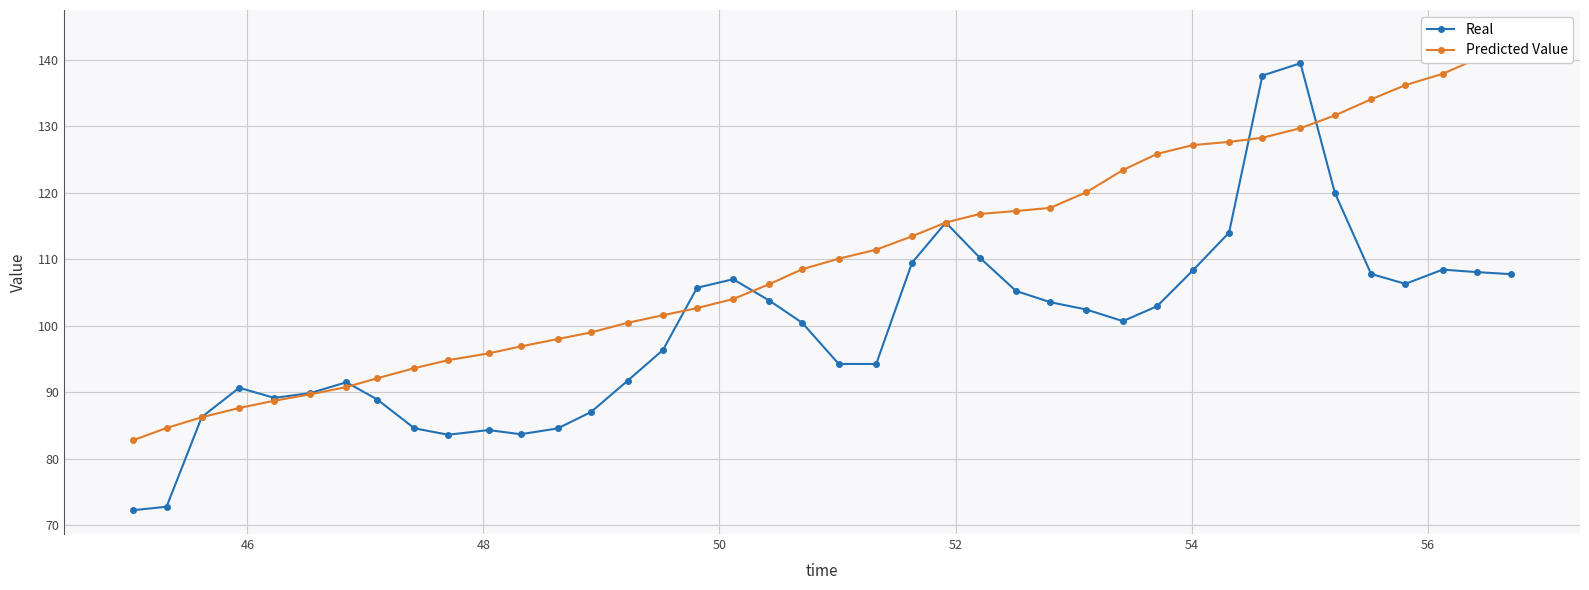

Which series ends up on top after the final intersection of Real and Predicted Value?

Predicted Value